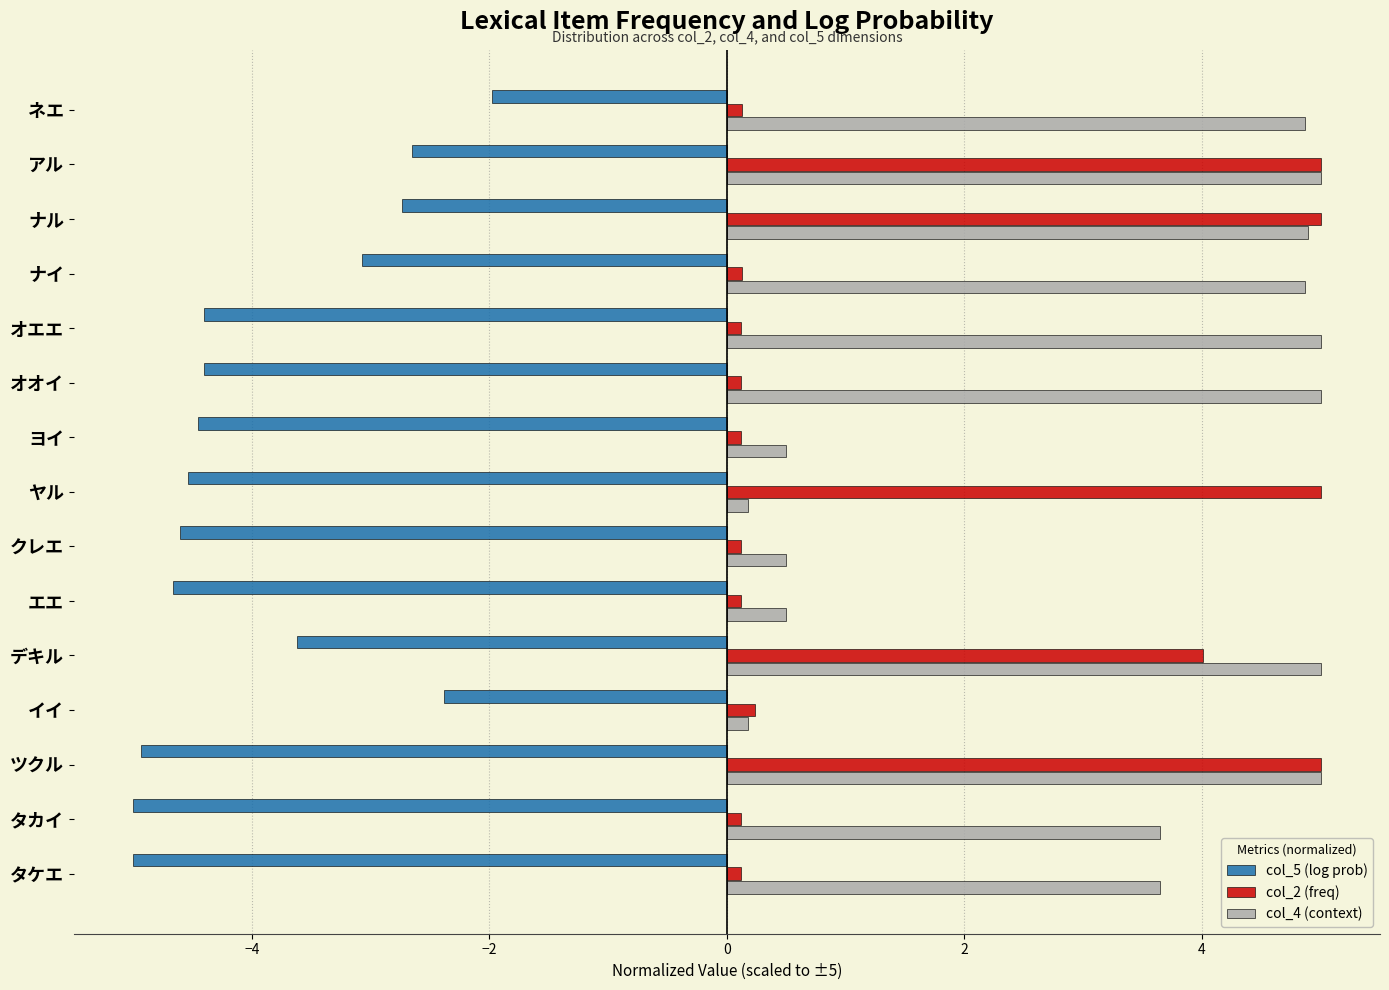

What is the average value of the col_2 (freq) series?

1.7